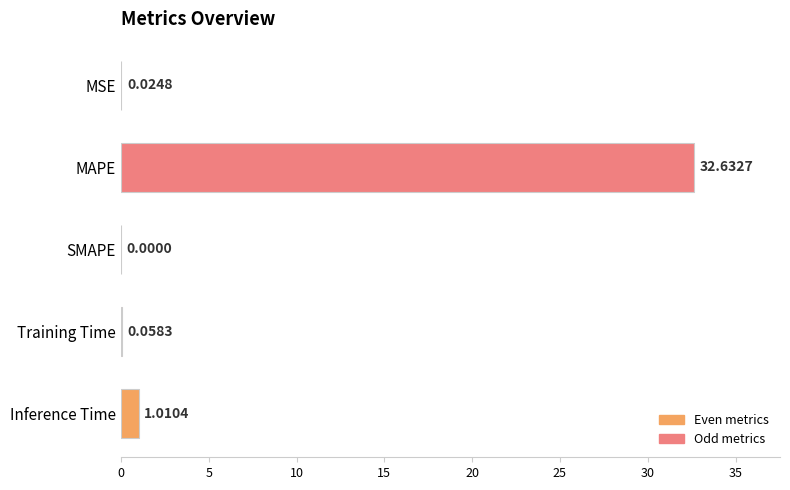

At which label is the value closest to 16?

Inference Time